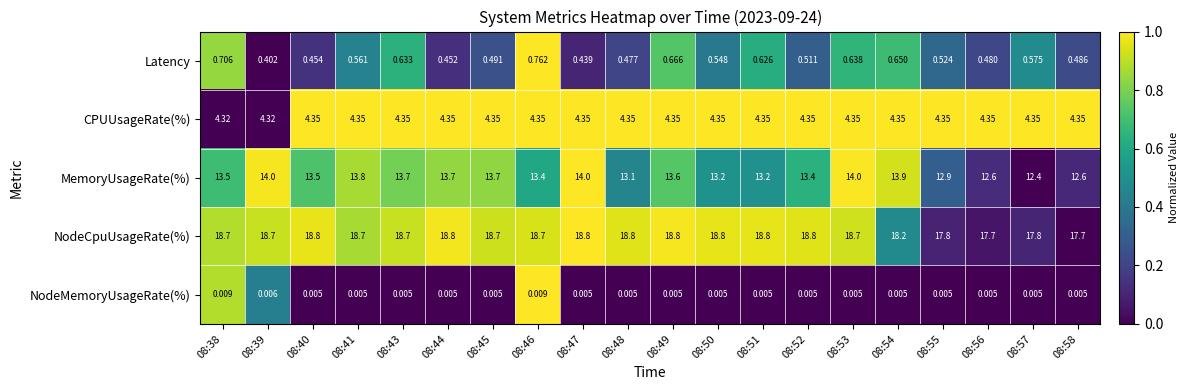

Rank the series at 08:58 from lowest to highest value.

NodeMemoryUsageRate(%), Latency, CPUUsageRate(%), MemoryUsageRate(%), NodeCpuUsageRate(%)